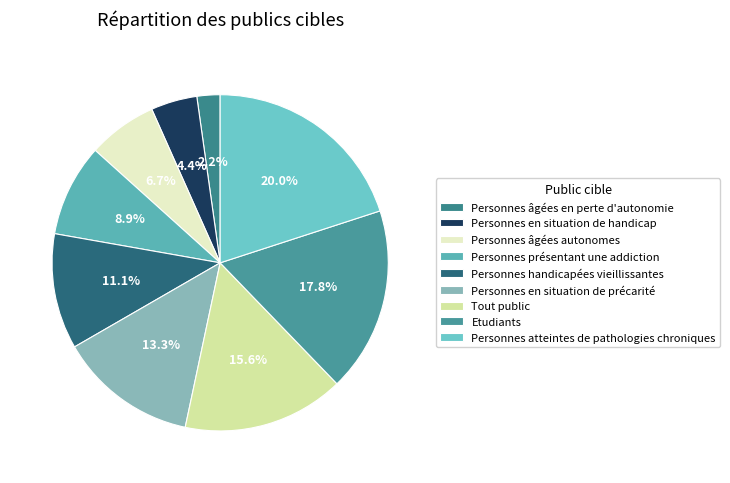

To the nearest percent, what is the average slice percentage?

11%